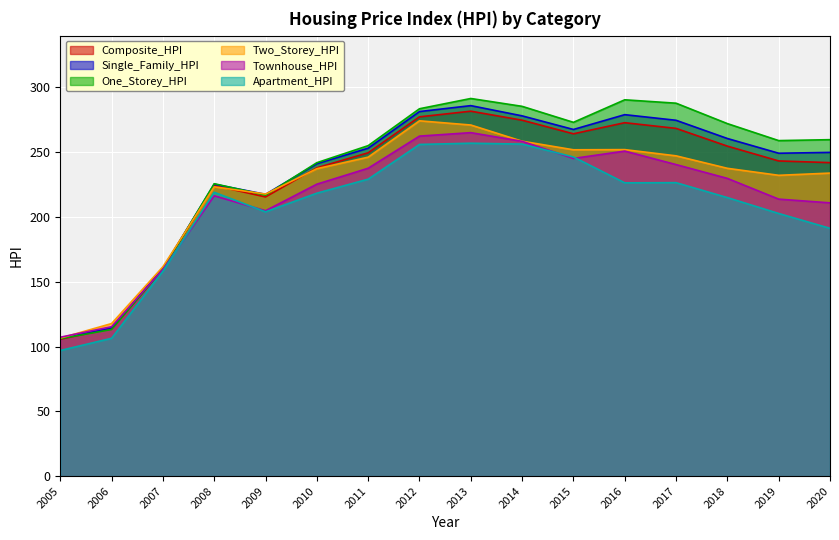

How many lines are shown in the chart?

6